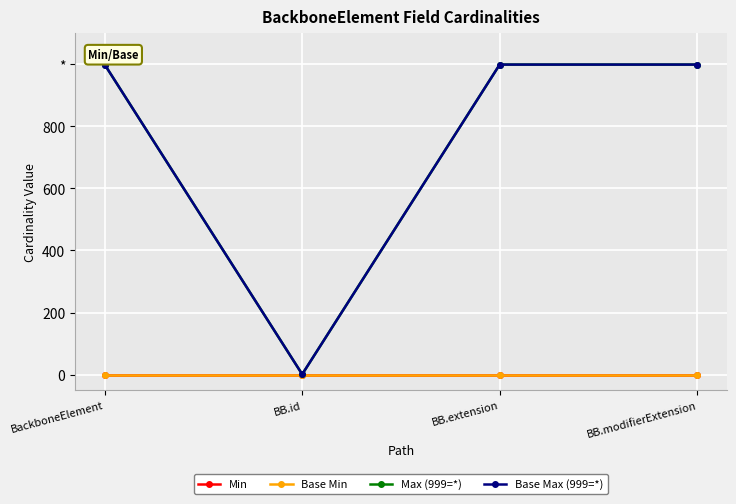

Is this an area chart (filled region under the line)?

No